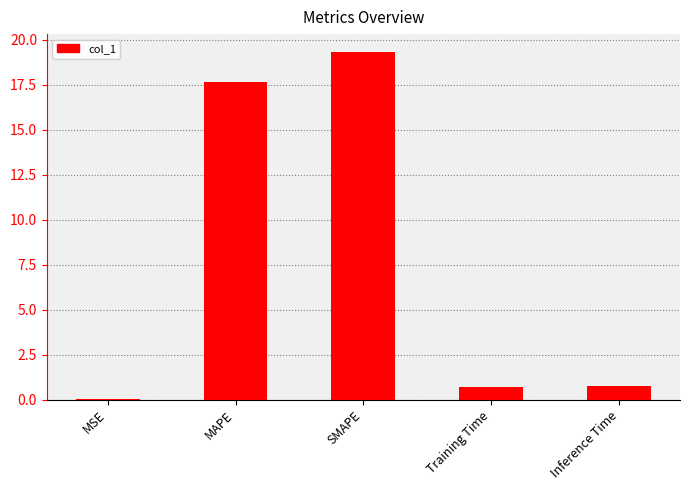

At which category does the chart reach its peak across all series?

SMAPE